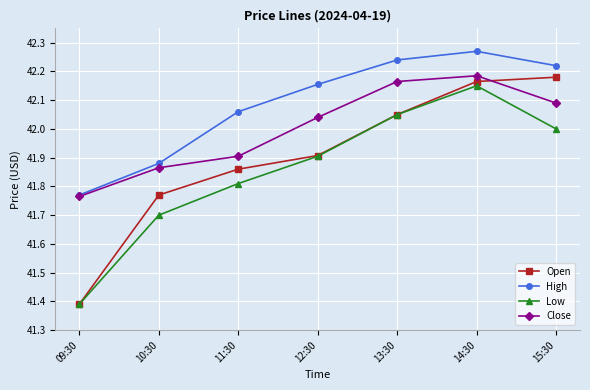

Between 12:30 and 13:30, which series saw the biggest shift?

Low